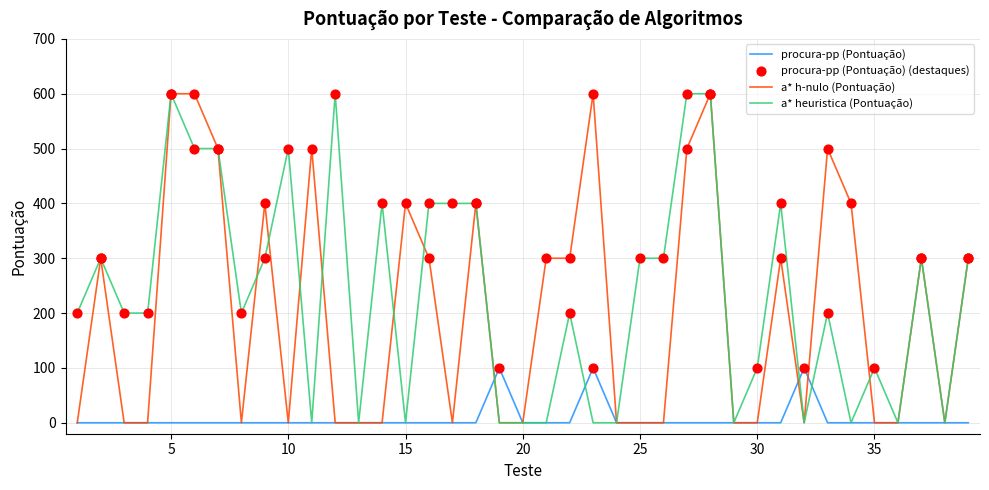

What is the maximum value shown in the chart?

600